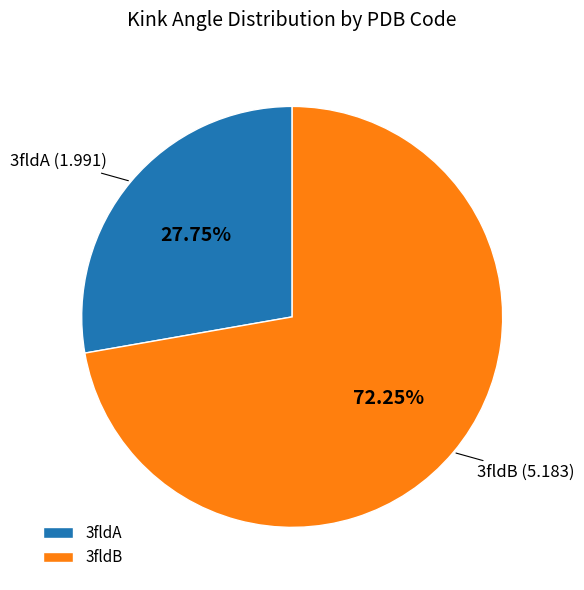

Which has a higher value, 3fldB or 3fldA?

3fldB